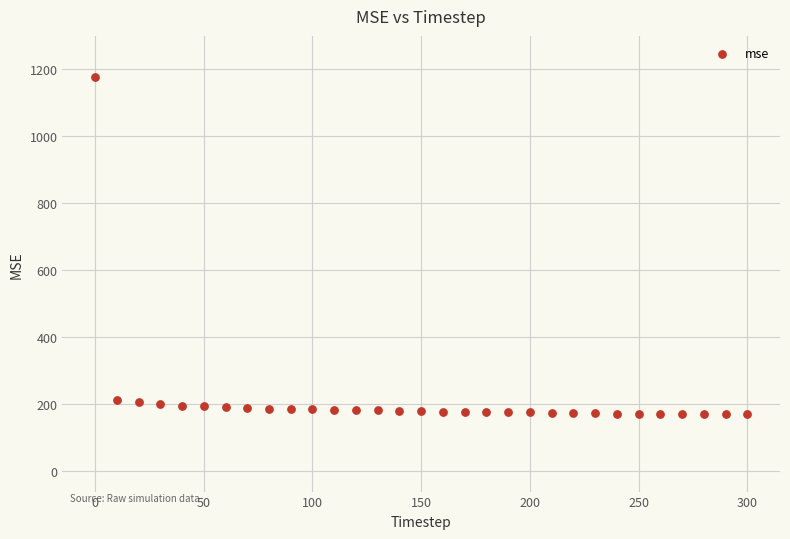

What is the range of Y values (max minus min)?

1005.1